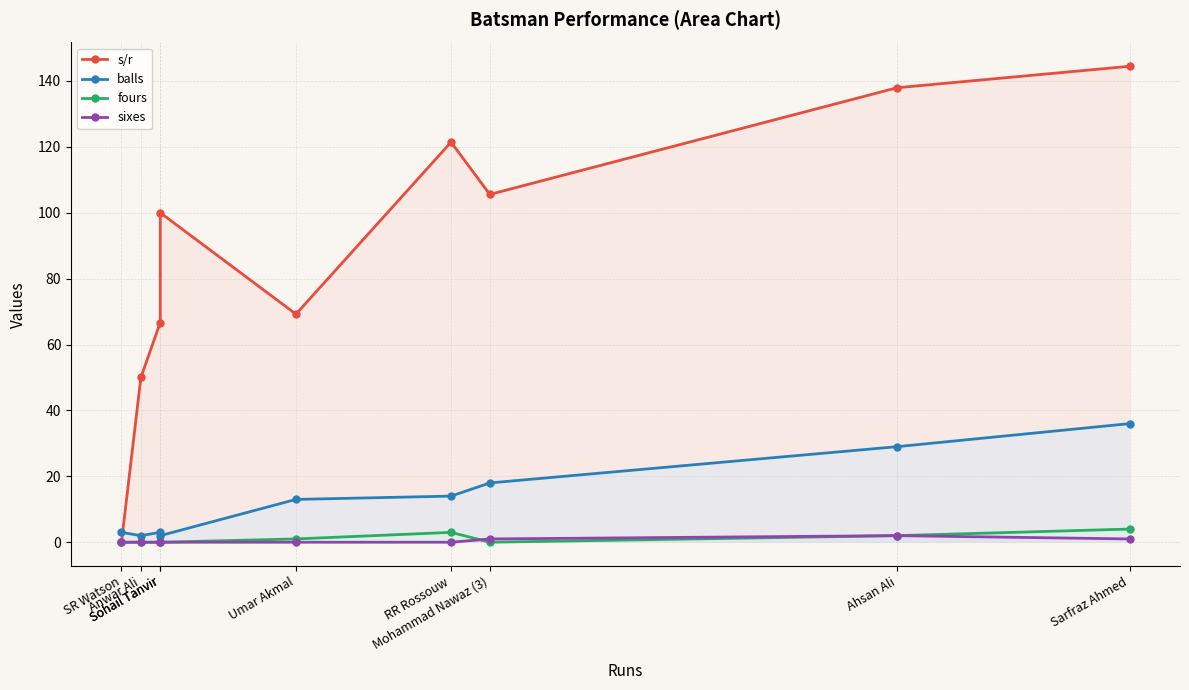

What are all the series names shown in the legend?

s/r, balls, fours, sixes